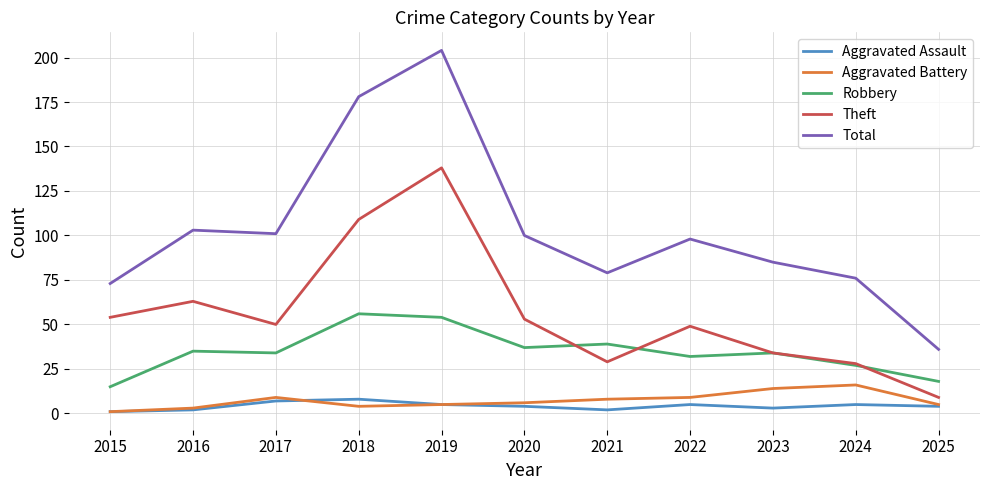

Which series has the largest range (max minus min)?

Total